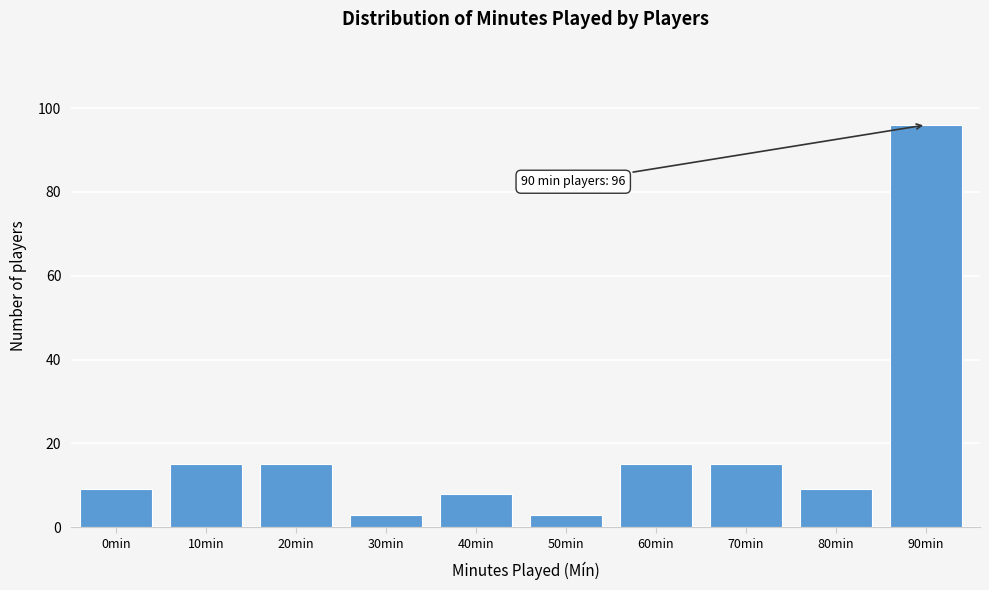

Reading left to right, what are all the values shown in this chart?

9	15	15	3	8	3	15	15	9	96